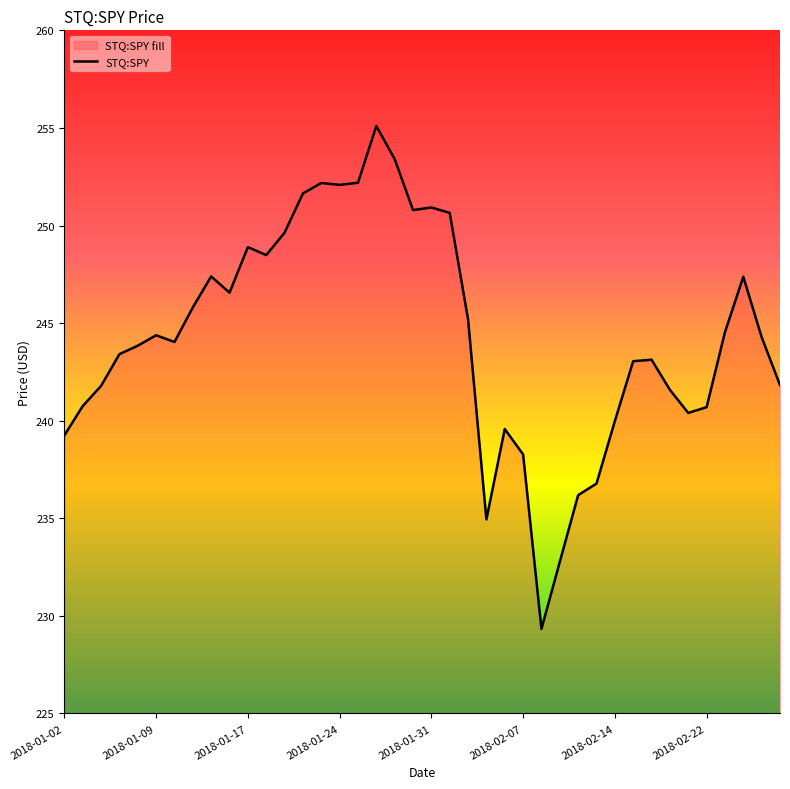

Does the chart have visible grid lines?

No